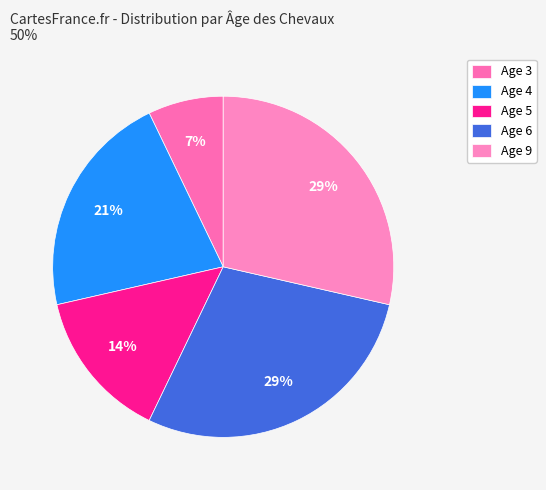

What is the change in value from Age 4 to Age 5?

-1